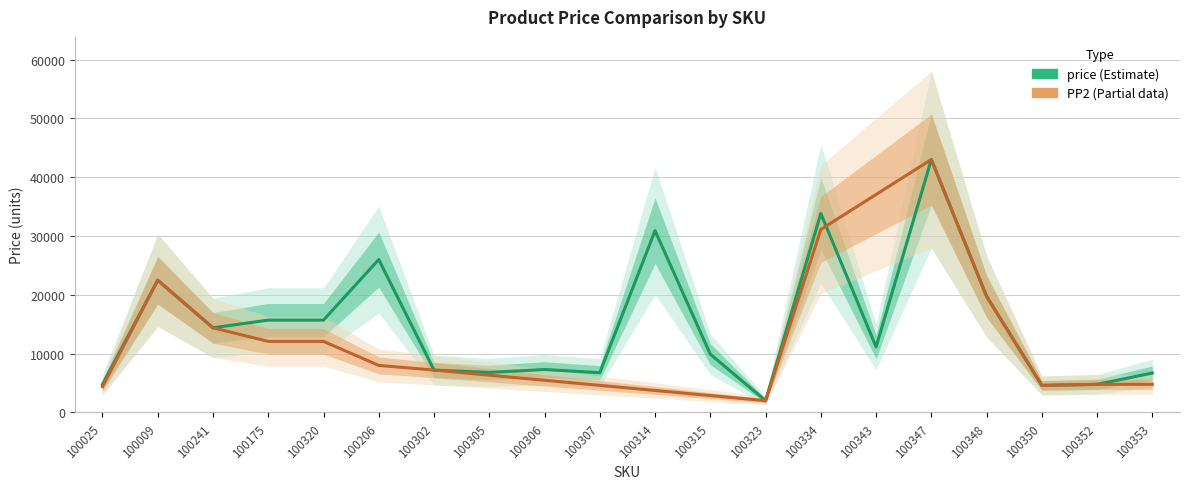

What is the value of the PP2 point at the 6th from the left?

7993.0